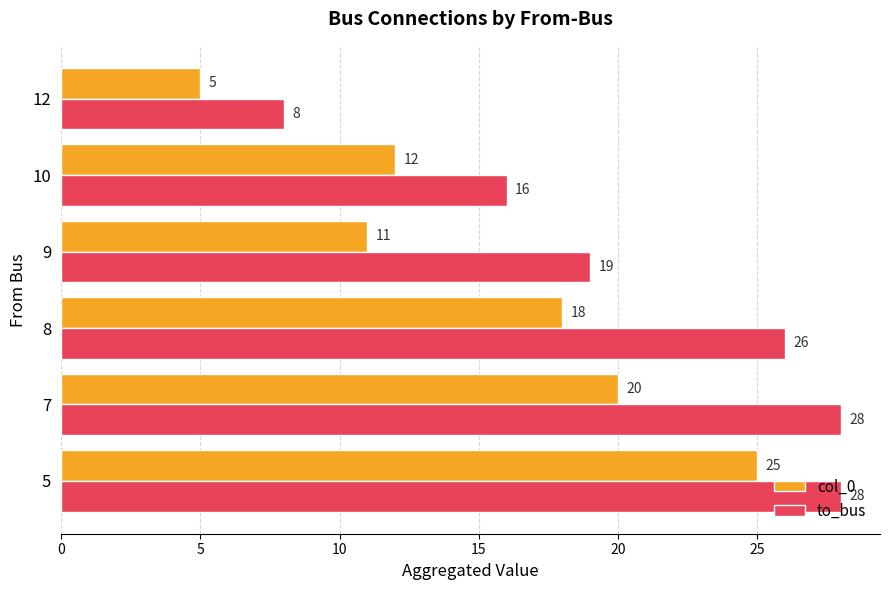

What is the difference between the maximum and minimum values in the col_0 series?

20